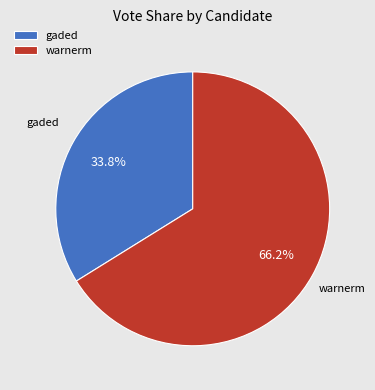

Is it true that warnerm is 78% of the pie?

False